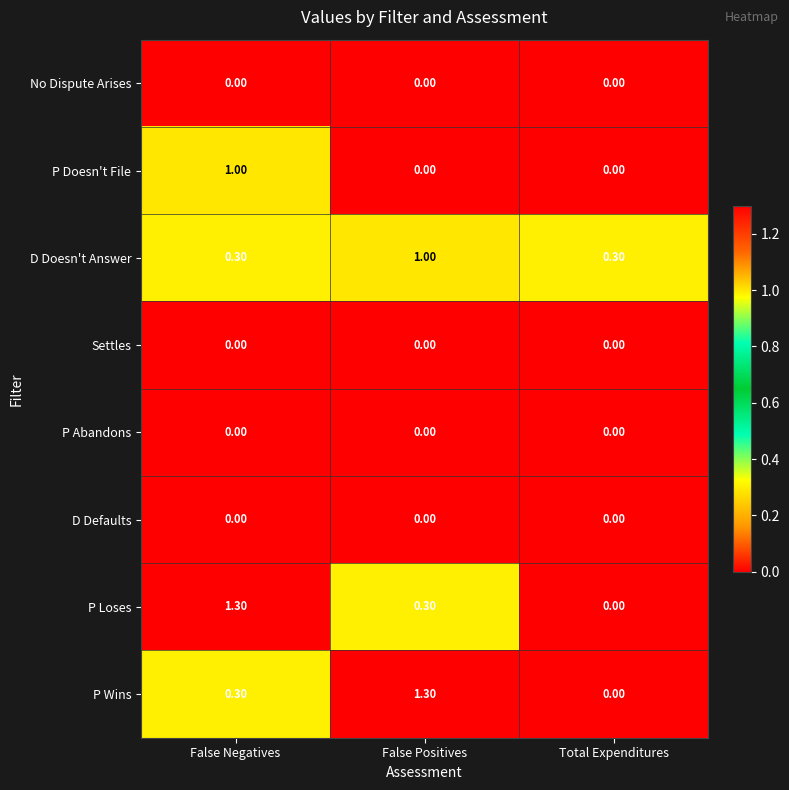

Is the value of P Loses at False Negatives greater than the value of D Defaults at Total Expenditures?

Yes